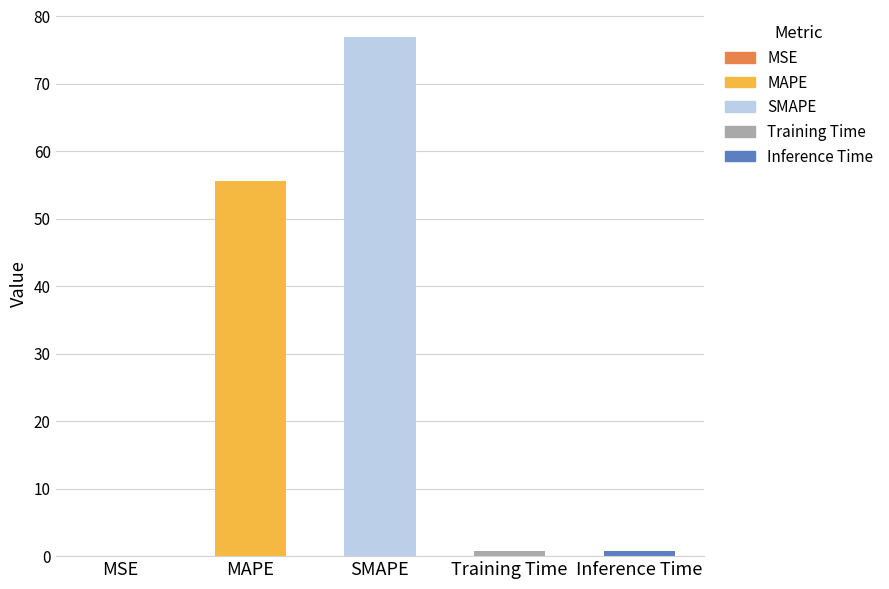

Between MSE and MAPE, which is larger?

MAPE